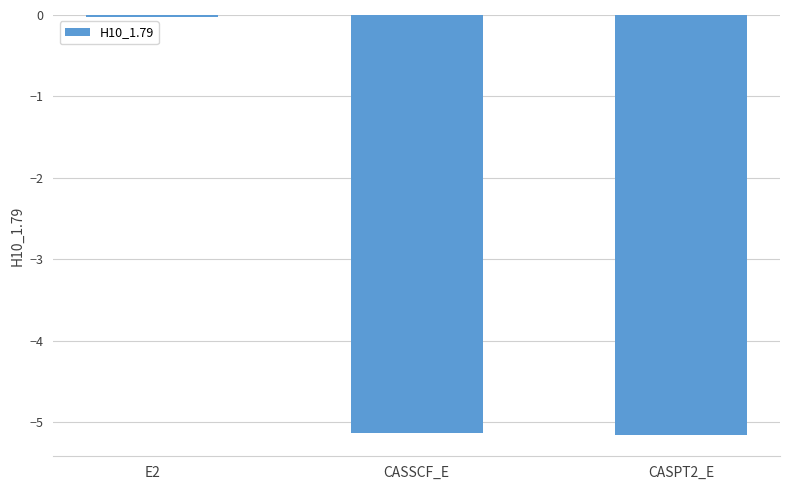

The value at CASSCF_E is -1.3. True or false?

False